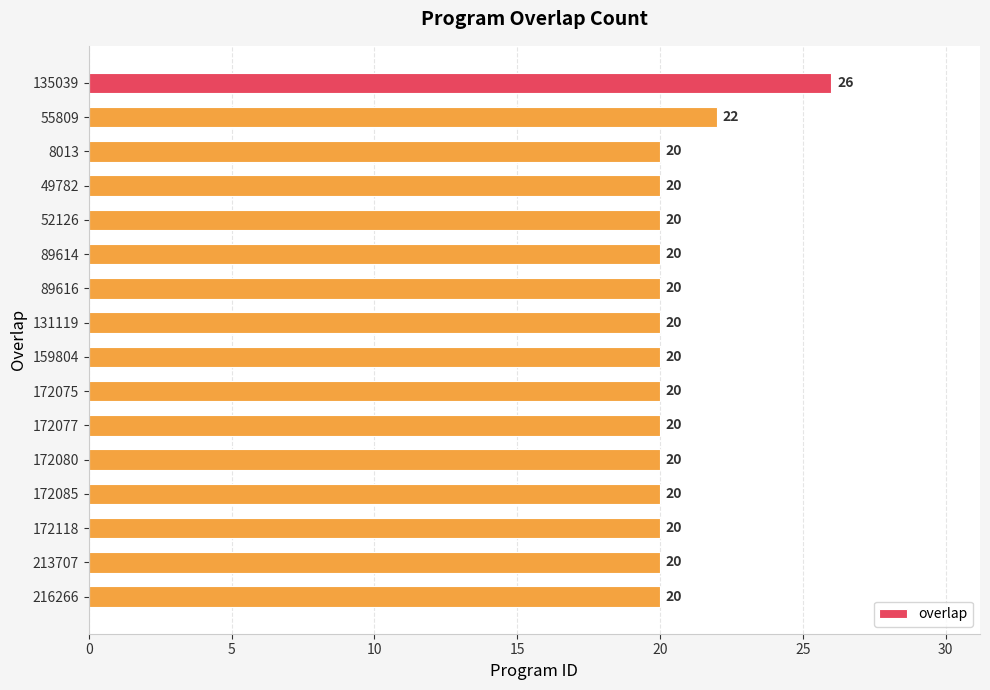

Is it true that the value at 159804 is 20?

True